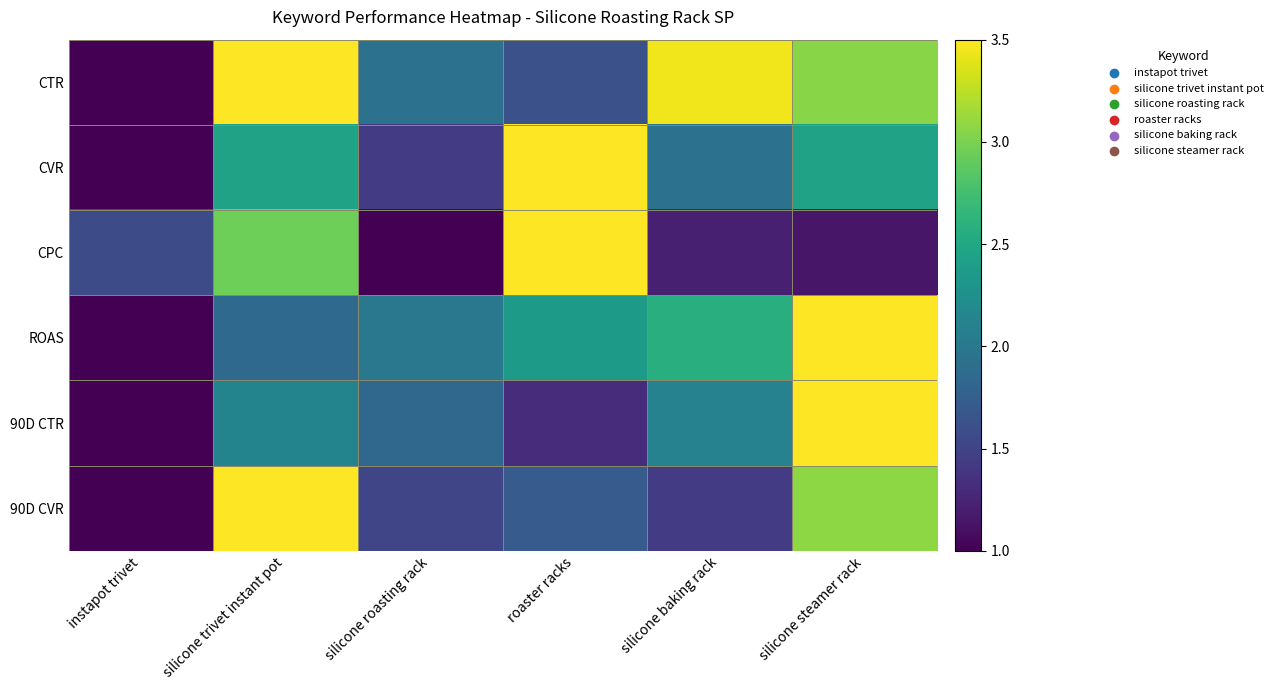

Reading left to right, transcribe all the data shown in this chart.

CTR: instapot trivet=1.0	silicone trivet instant pot=3.5	silicone roasting rack=1.9	roaster racks=1.6	silicone baking rack=3.4	silicone steamer rack=3.1
CVR: instapot trivet=1.0	silicone trivet instant pot=2.4	silicone roasting rack=1.4	roaster racks=3.5	silicone baking rack=1.9	silicone steamer rack=2.4
CPC: instapot trivet=1.6	silicone trivet instant pot=2.9	silicone roasting rack=1.0	roaster racks=3.5	silicone baking rack=1.2	silicone steamer rack=1.1
ROAS: instapot trivet=1.0	silicone trivet instant pot=1.9	silicone roasting rack=2.0	roaster racks=2.4	silicone baking rack=2.6	silicone steamer rack=3.5
90D CTR: instapot trivet=1.0	silicone trivet instant pot=2.1	silicone roasting rack=1.8	roaster racks=1.3	silicone baking rack=2.1	silicone steamer rack=3.5
90D CVR: instapot trivet=1.0	silicone trivet instant pot=3.5	silicone roasting rack=1.5	roaster racks=1.7	silicone baking rack=1.4	silicone steamer rack=3.1